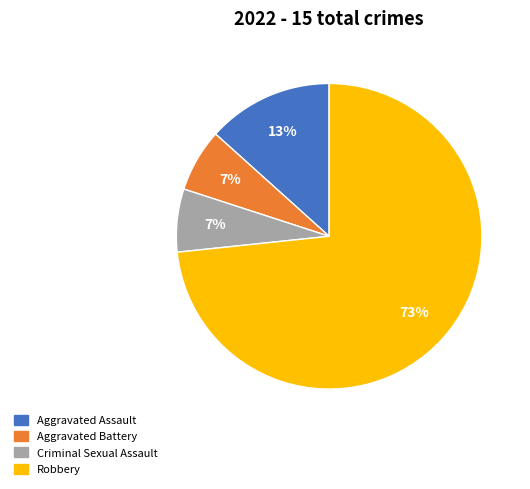

Count the number of slices in the pie.

4